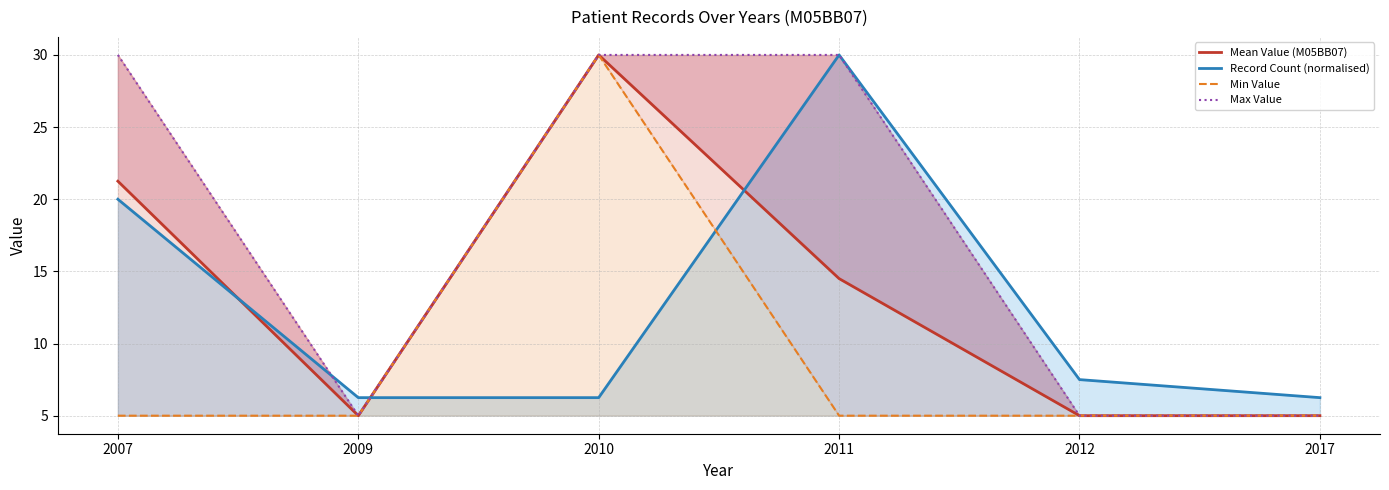

Does the chart display data point markers on the line(s)?

No